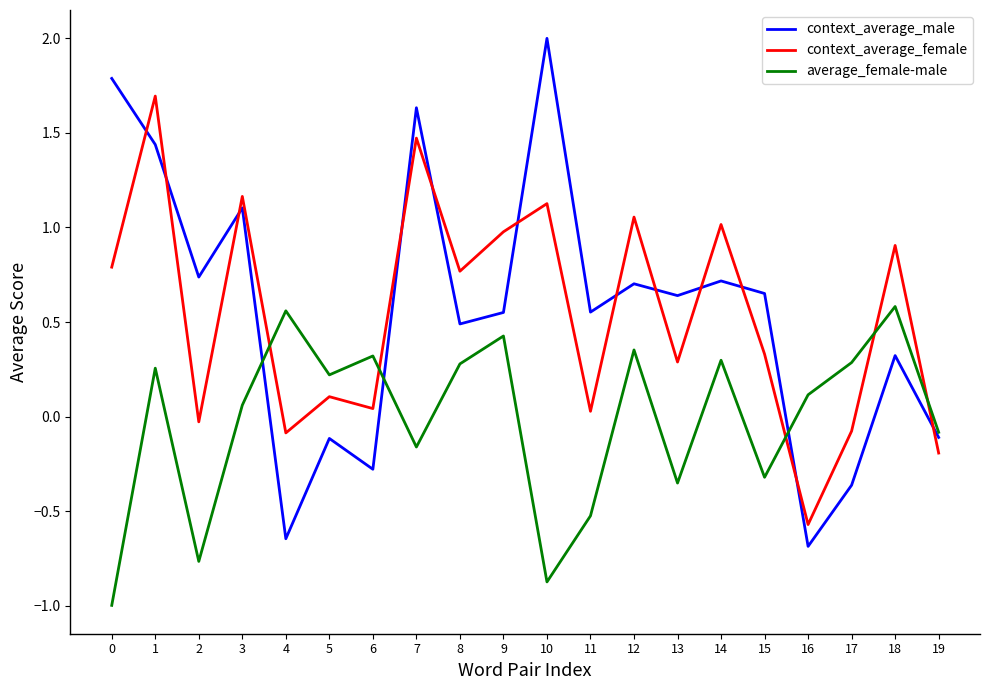

How many interior local peaks does the context_average_female series have?

8